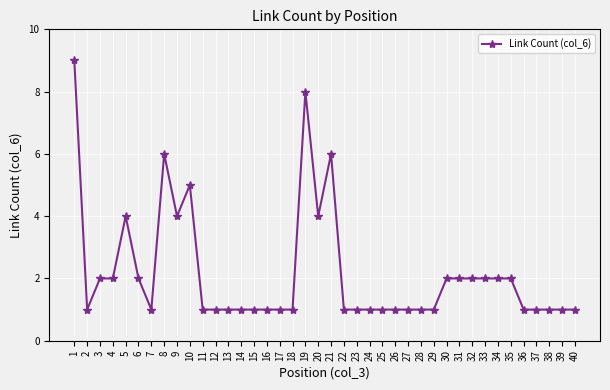

How many lines are shown in the chart?

1